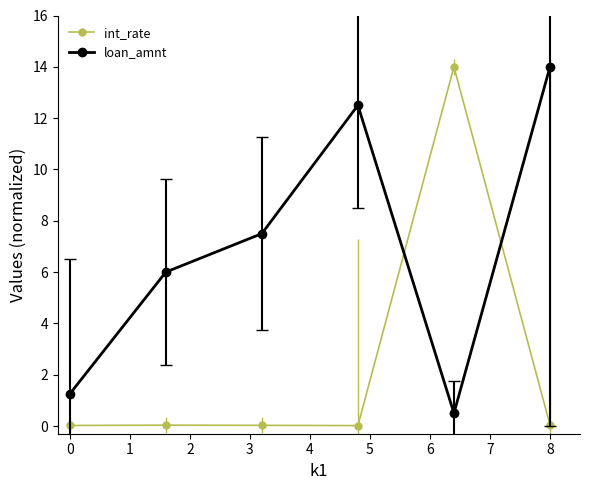

List the series in order of their overall mean, lowest first.

int_rate, loan_amnt